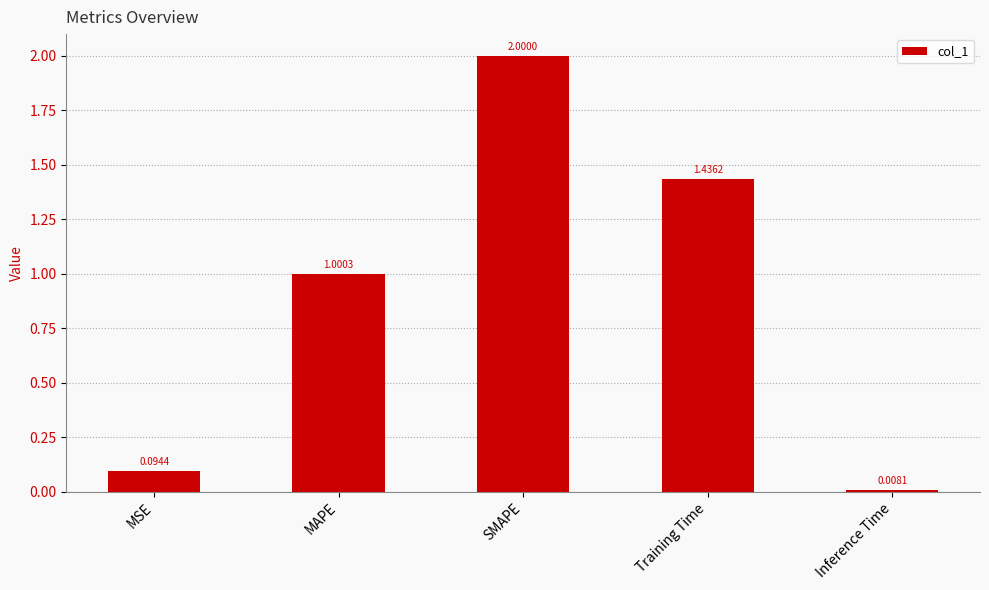

What is the label of the 3rd bar from the right?

SMAPE